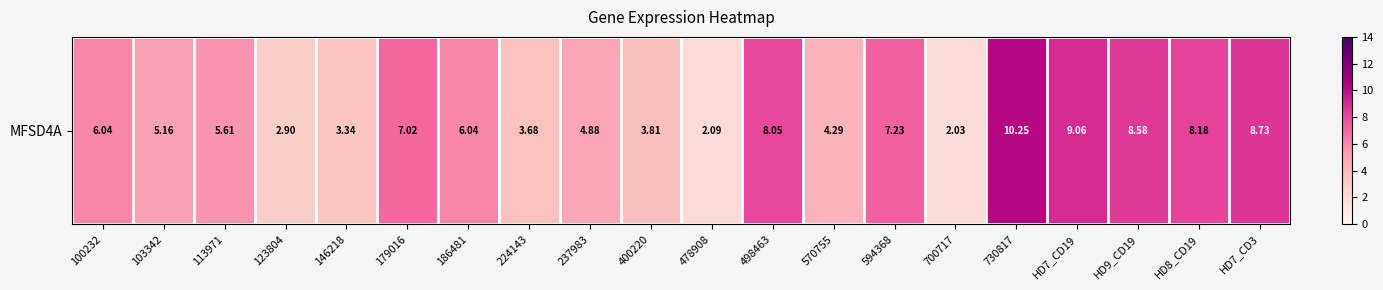

How many categories are shown in the chart?

20